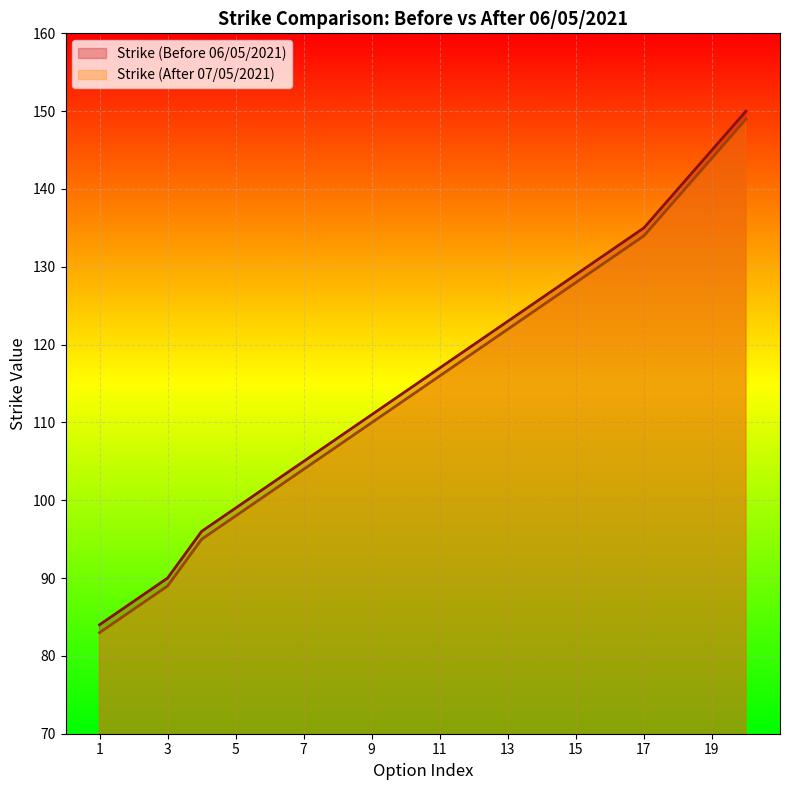

Which series has the widest spread of values?

Strike (Before 06/05/2021)